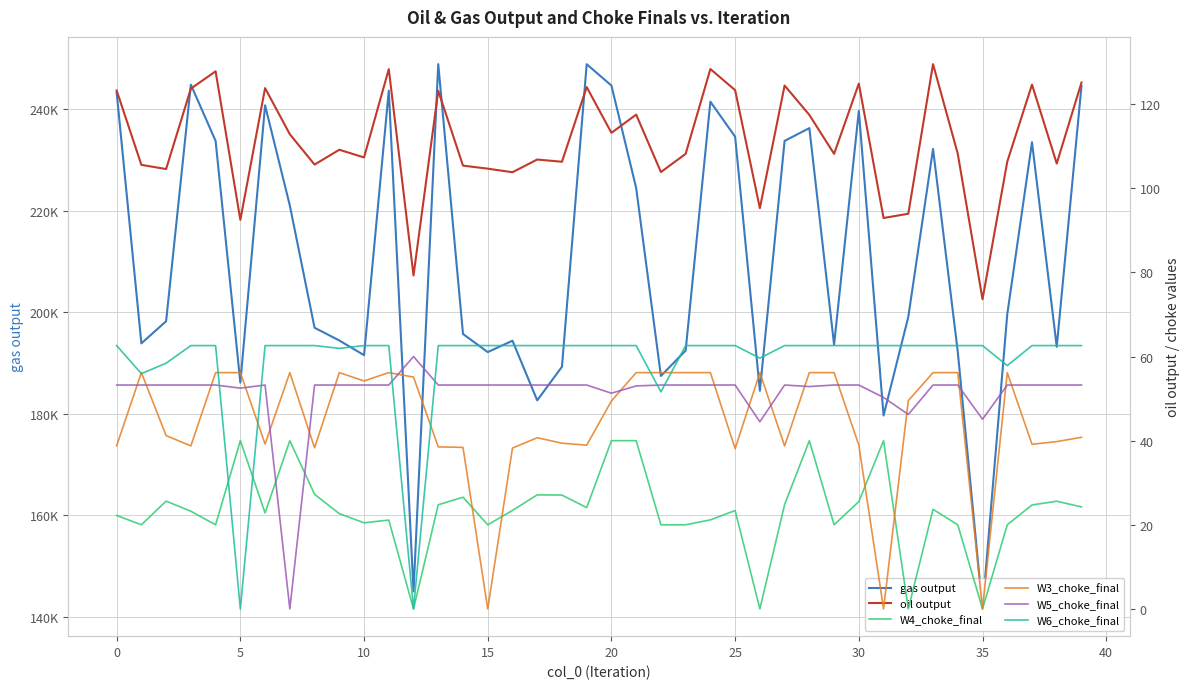

What is the value of the W5_choke_final point at the 39th from the left?

53.2